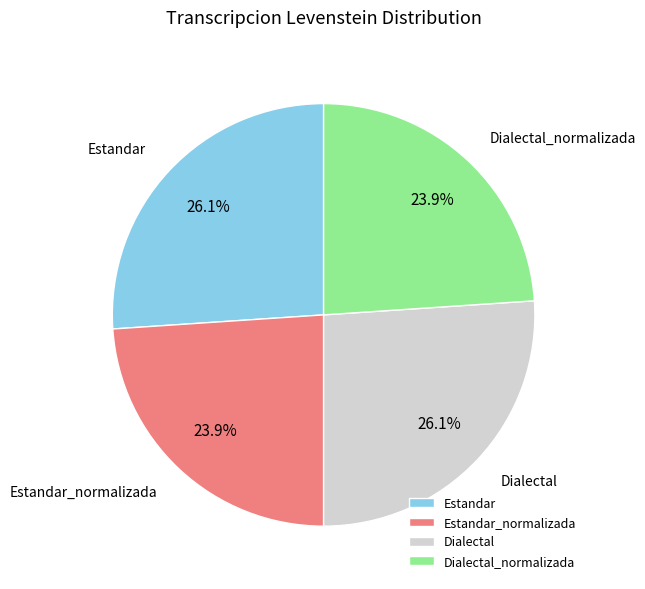

True or false: Estandar accounts for 26% of the total.

True